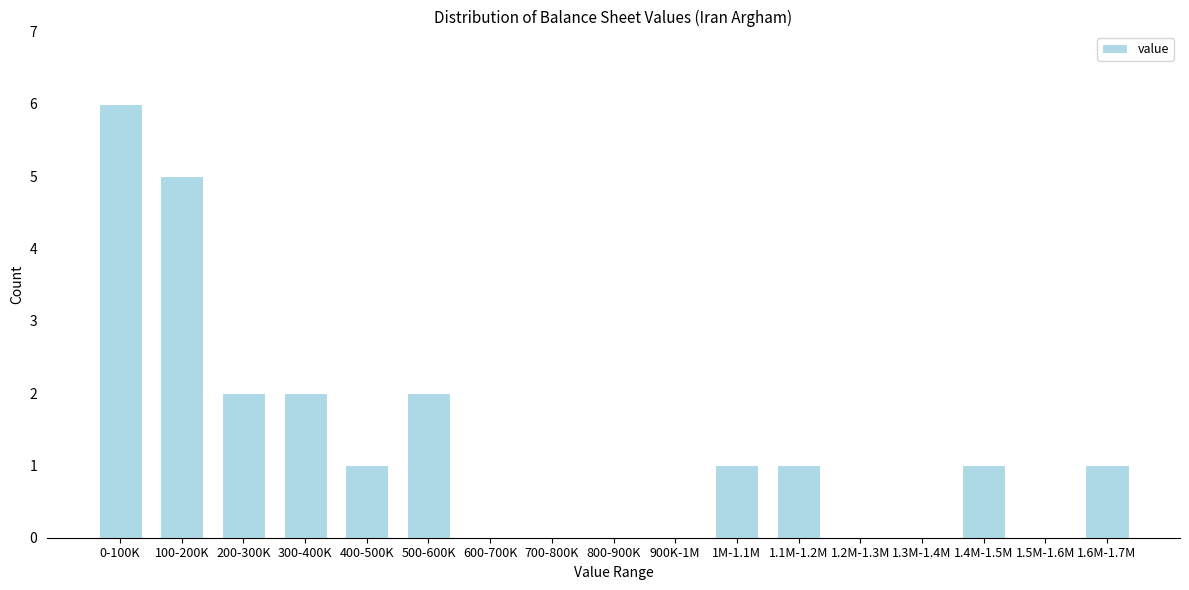

Reading right to left, transcribe all the data shown in this chart.

1.6M-1.7M=1	1.5M-1.6M=0	1.4M-1.5M=1	1.3M-1.4M=0	1.2M-1.3M=0	1.1M-1.2M=1	1M-1.1M=1	900K-1M=0	800-900K=0	700-800K=0	600-700K=0	500-600K=2	400-500K=1	300-400K=2	200-300K=2	100-200K=5	0-100K=6